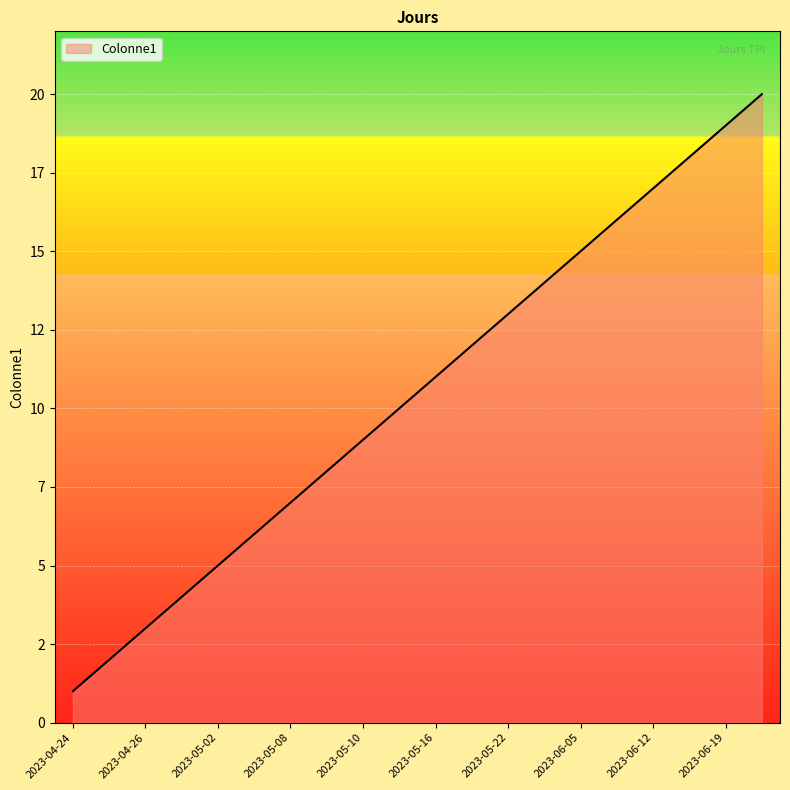

Where does the data first go above 11?

2023-05-17